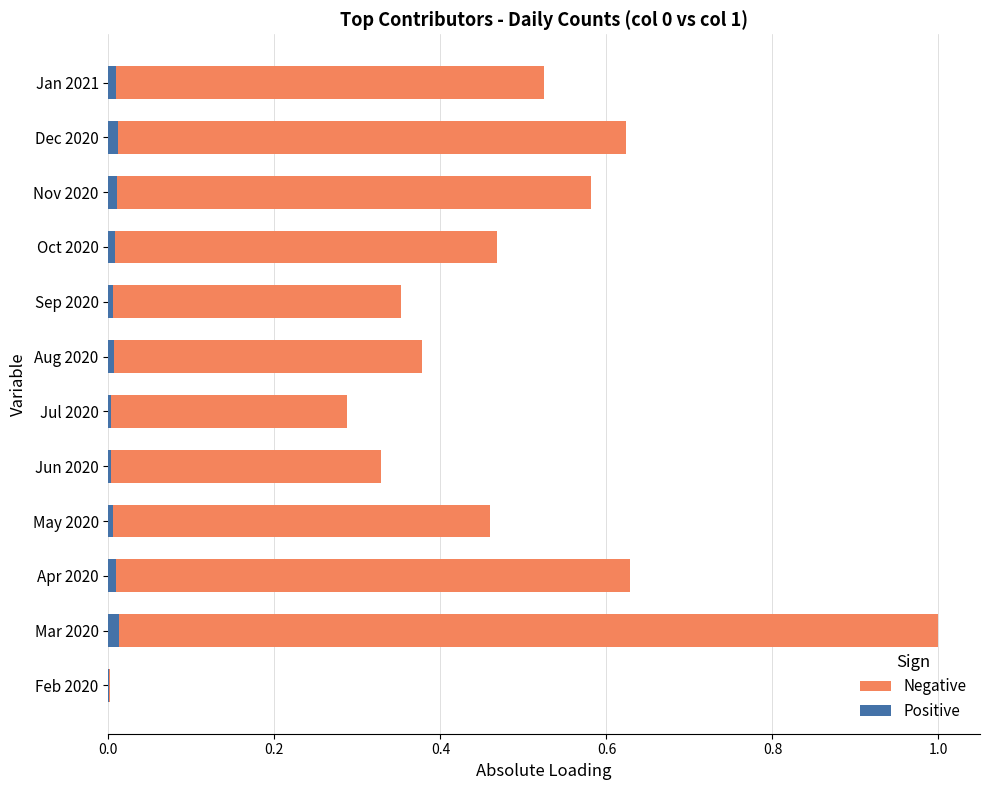

What is the value of the Negative bar at the 12th from the left?

0.5